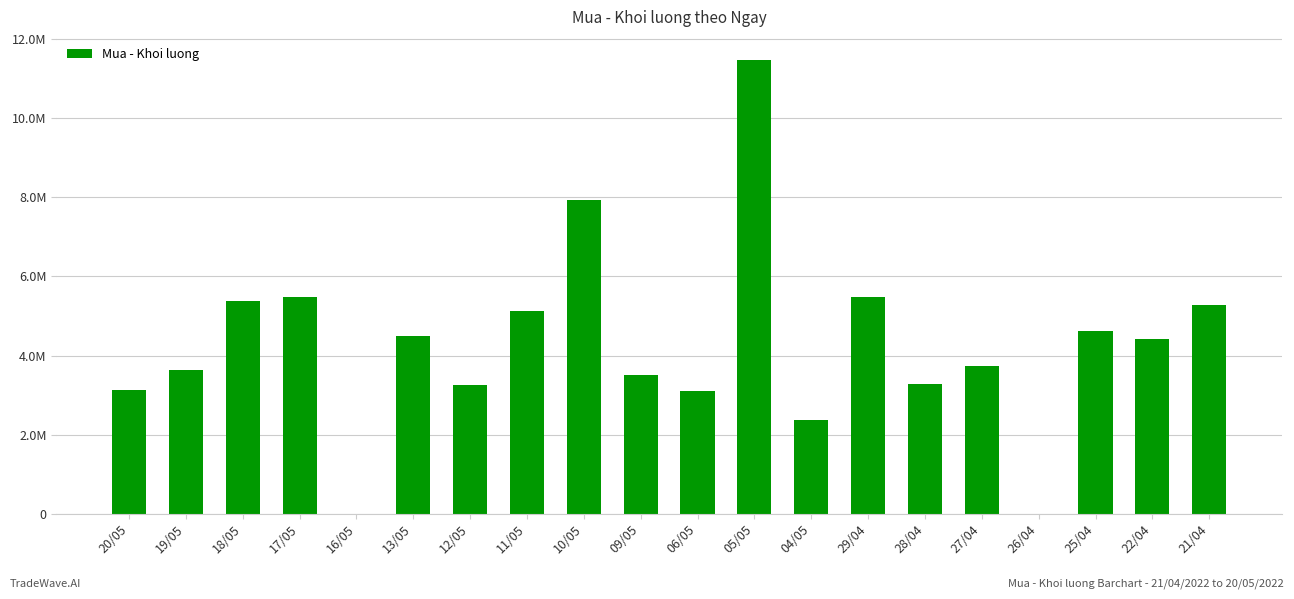

What is the average value?

4284585